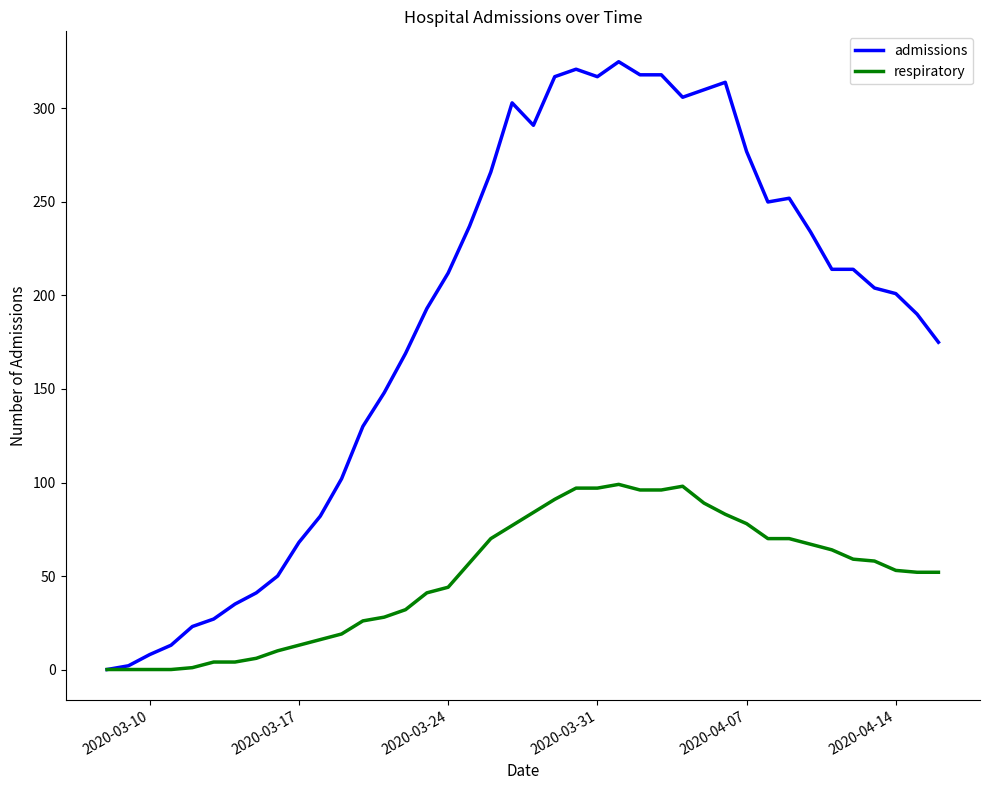

Which series has the widest spread of values?

admissions